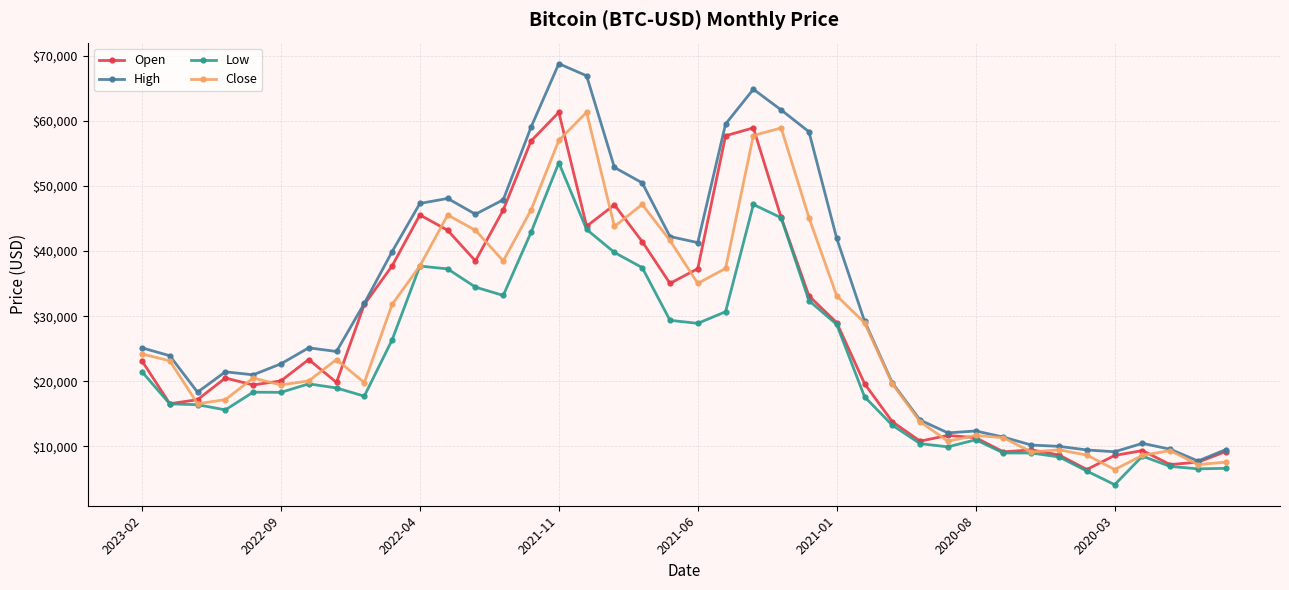

In Close, how many points are higher than both neighbors (excluding endpoints)?

9